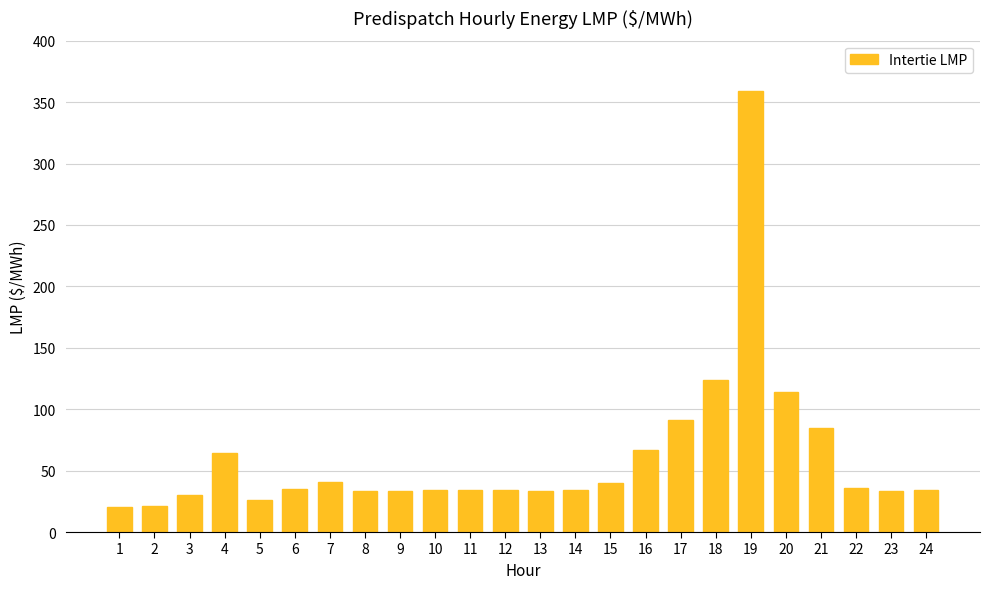

Where does the data first go above 34?

4